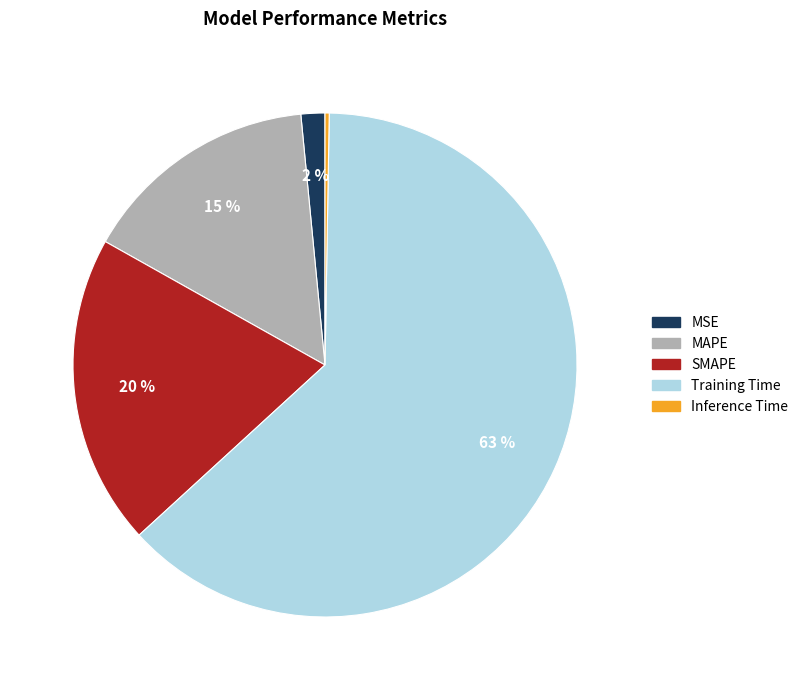

Is the sum of MAPE and MSE greater than half?

No